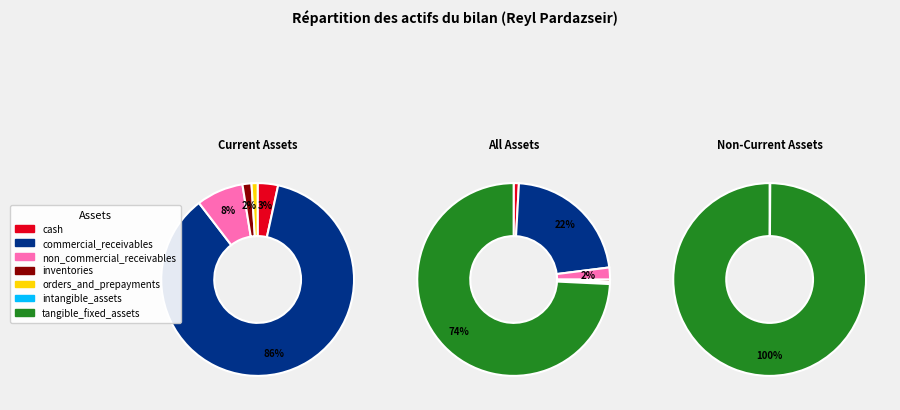

True or false: tangible_fixed_assets accounts for 83% of the total.

False